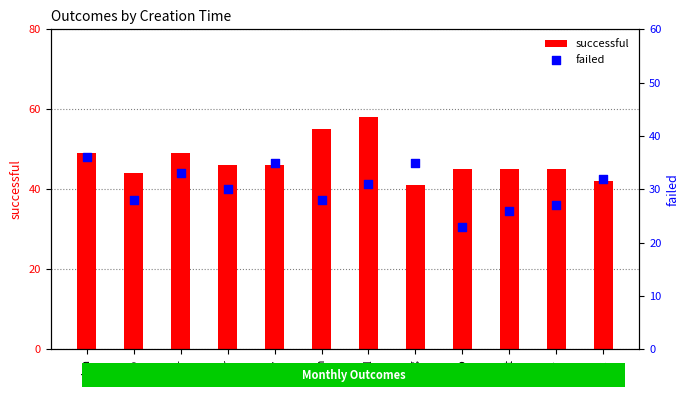

Which series contains the lowest Y value?

failed